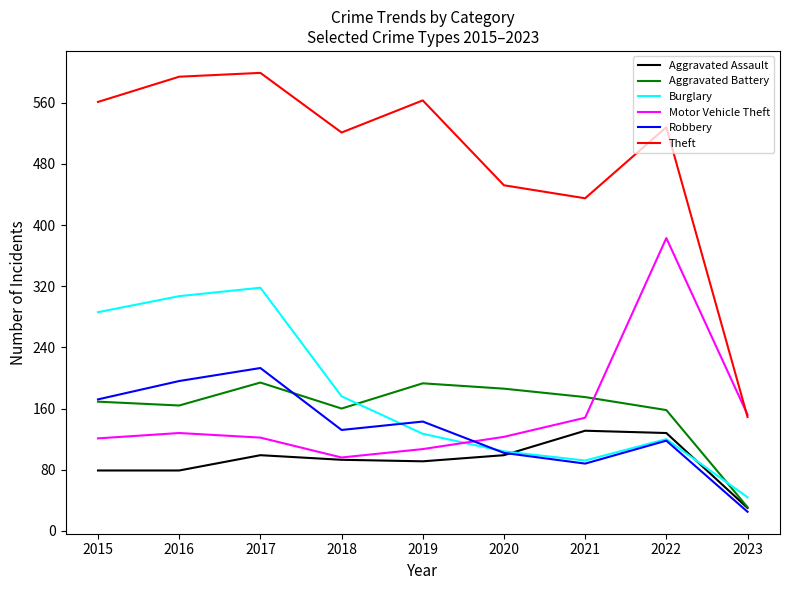

How many times do Burglary and Aggravated Assault cross each other?

2